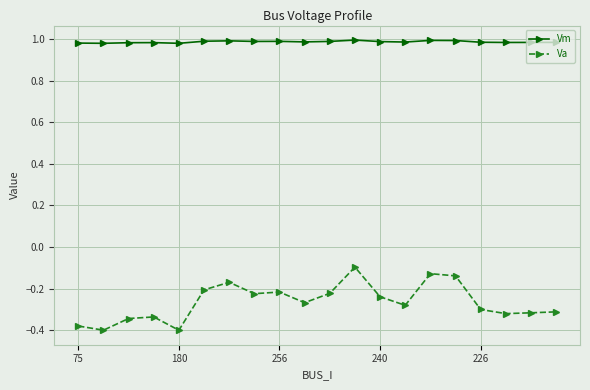

Which series has the largest total across all categories?

Vm